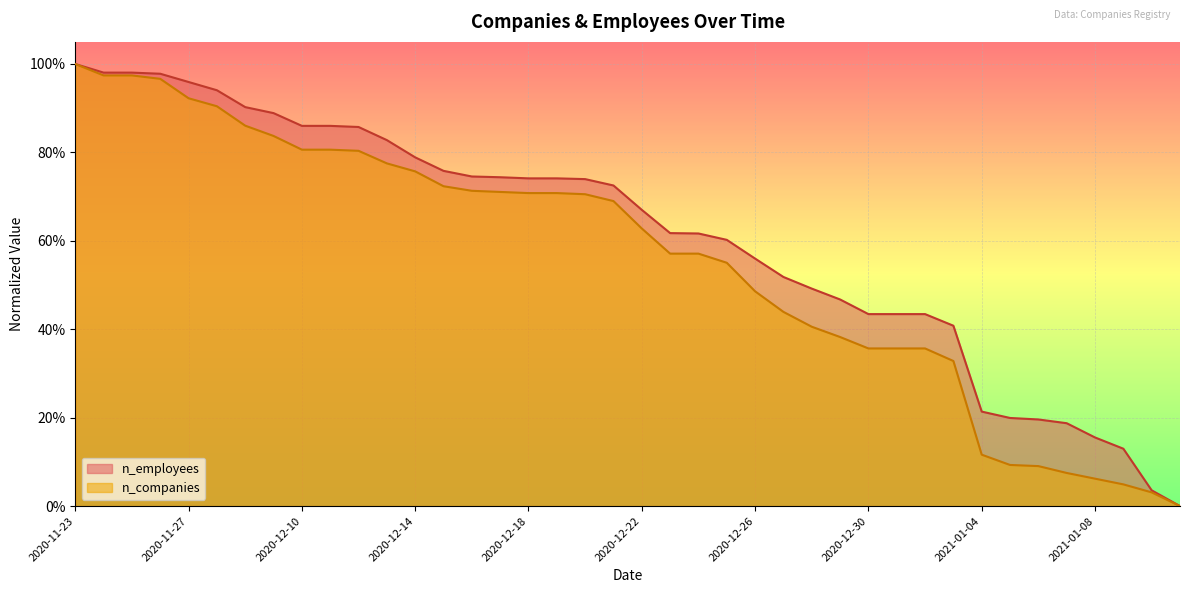

Reading left to right, list all the values displayed in this chart.

n_employees: 2020-11-23=1.0	2020-11-24=1.0	2020-11-25=1.0	2020-11-26=1.0	2020-11-27=1.0	2020-11-28=0.9	2020-11-29=0.9	2020-11-30=0.9	2020-12-10=0.9	2020-12-11=0.9	2020-12-12=0.9	2020-12-13=0.8	2020-12-14=0.8	2020-12-15=0.8	2020-12-16=0.7	2020-12-17=0.7	2020-12-18=0.7	2020-12-19=0.7	2020-12-20=0.7	2020-12-21=0.7	2020-12-22=0.7	2020-12-23=0.6	2020-12-24=0.6	2020-12-25=0.6	2020-12-26=0.6	2020-12-27=0.5	2020-12-28=0.5	2020-12-29=0.5	2020-12-30=0.4	2020-12-31=0.4	2021-01-01=0.4	2021-01-02=0.4	2021-01-04=0.2	2021-01-05=0.2	2021-01-06=0.2	2021-01-07=0.2	2021-01-08=0.2	2021-01-09=0.1	2021-01-10=0.0	2021-01-11=0.0
n_companies: 2020-11-23=1.0	2020-11-24=1.0	2020-11-25=1.0	2020-11-26=1.0	2020-11-27=0.9	2020-11-28=0.9	2020-11-29=0.9	2020-11-30=0.8	2020-12-10=0.8	2020-12-11=0.8	2020-12-12=0.8	2020-12-13=0.8	2020-12-14=0.8	2020-12-15=0.7	2020-12-16=0.7	2020-12-17=0.7	2020-12-18=0.7	2020-12-19=0.7	2020-12-20=0.7	2020-12-21=0.7	2020-12-22=0.6	2020-12-23=0.6	2020-12-24=0.6	2020-12-25=0.6	2020-12-26=0.5	2020-12-27=0.4	2020-12-28=0.4	2020-12-29=0.4	2020-12-30=0.4	2020-12-31=0.4	2021-01-01=0.4	2021-01-02=0.3	2021-01-04=0.1	2021-01-05=0.1	2021-01-06=0.1	2021-01-07=0.1	2021-01-08=0.1	2021-01-09=0.0	2021-01-10=0.0	2021-01-11=0.0